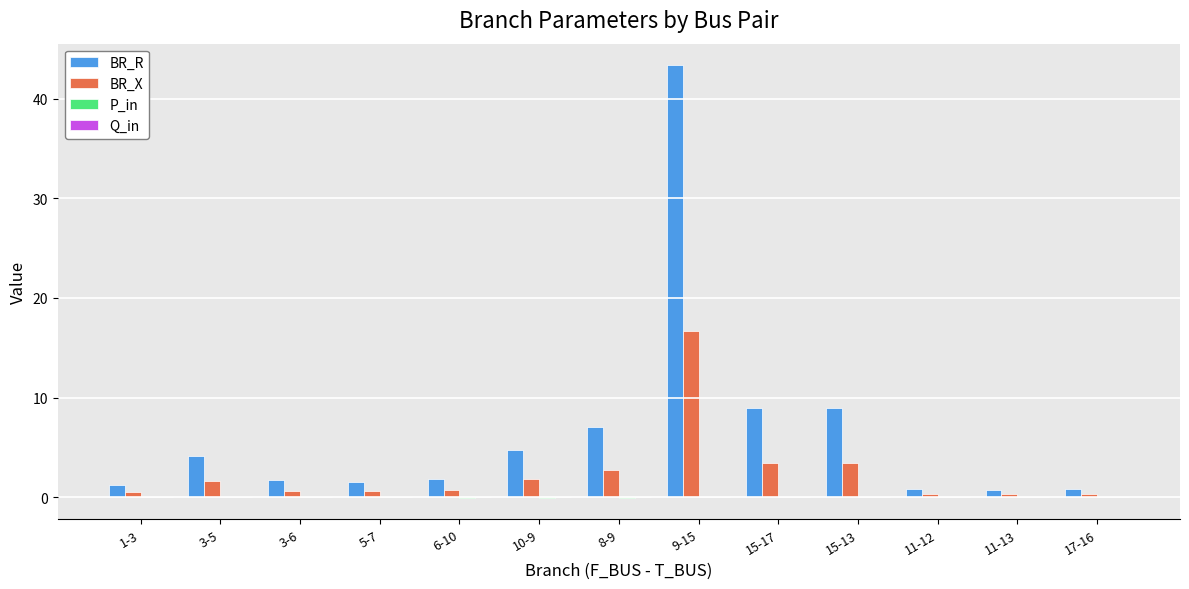

What is the maximum value shown in the chart?

43.4